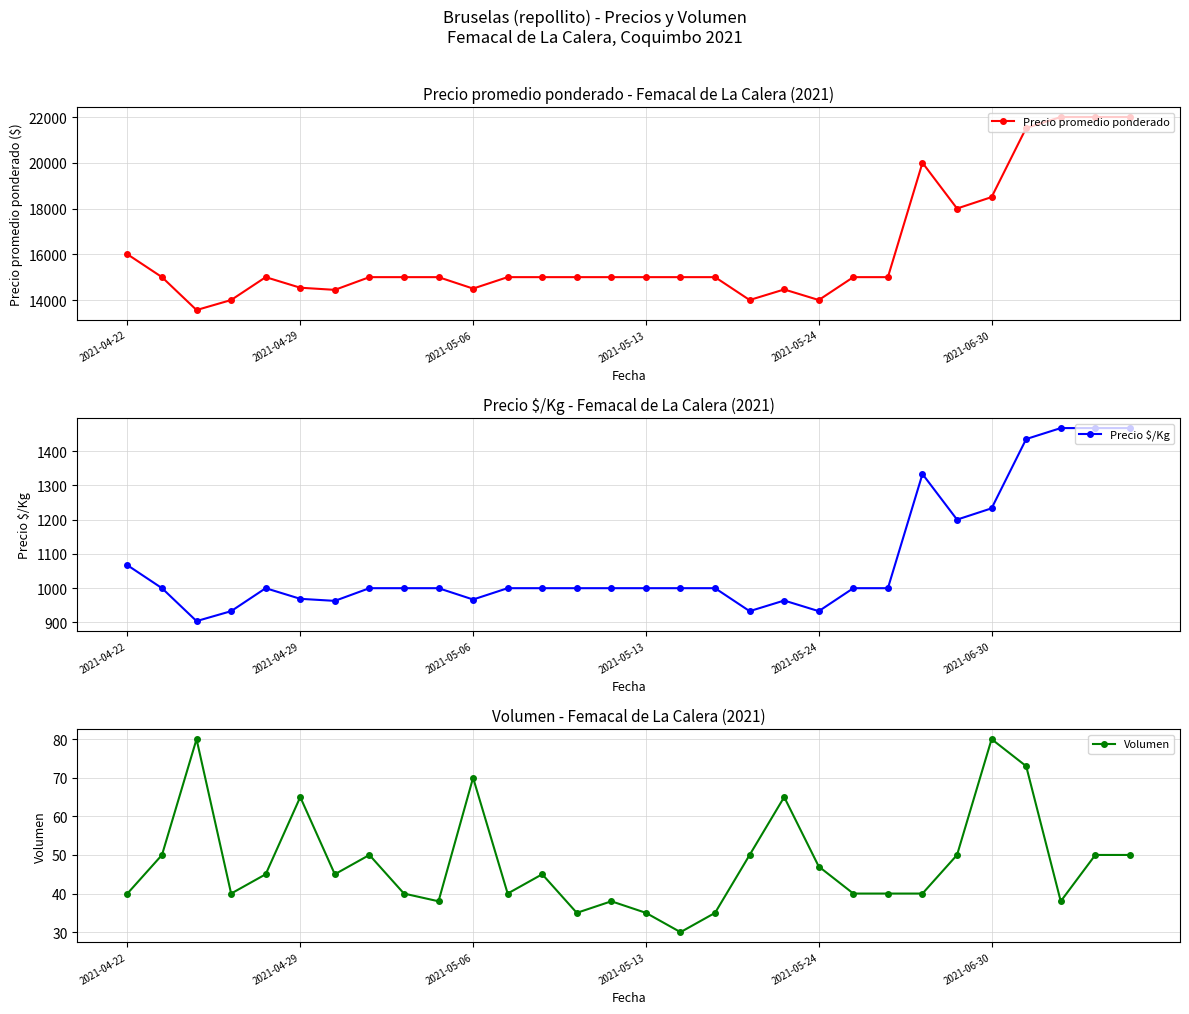

What is the average value of the Precio promedio ponderado series?

16118